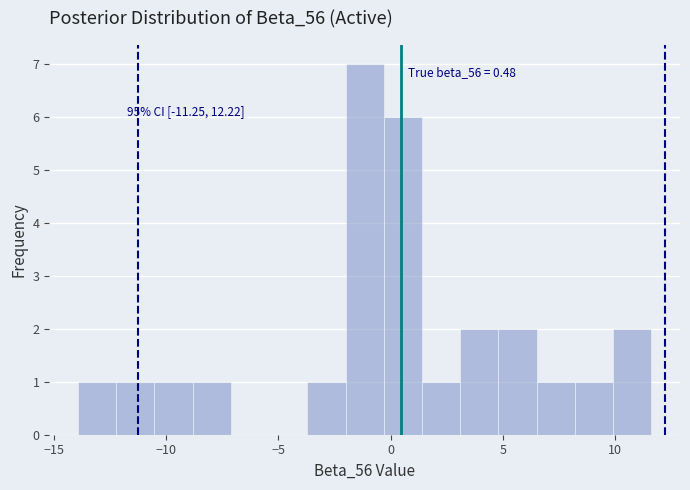

Around what value on the x-axis is the tallest bar? Give the approximate position of its centre, as read against the axis.

-1.0